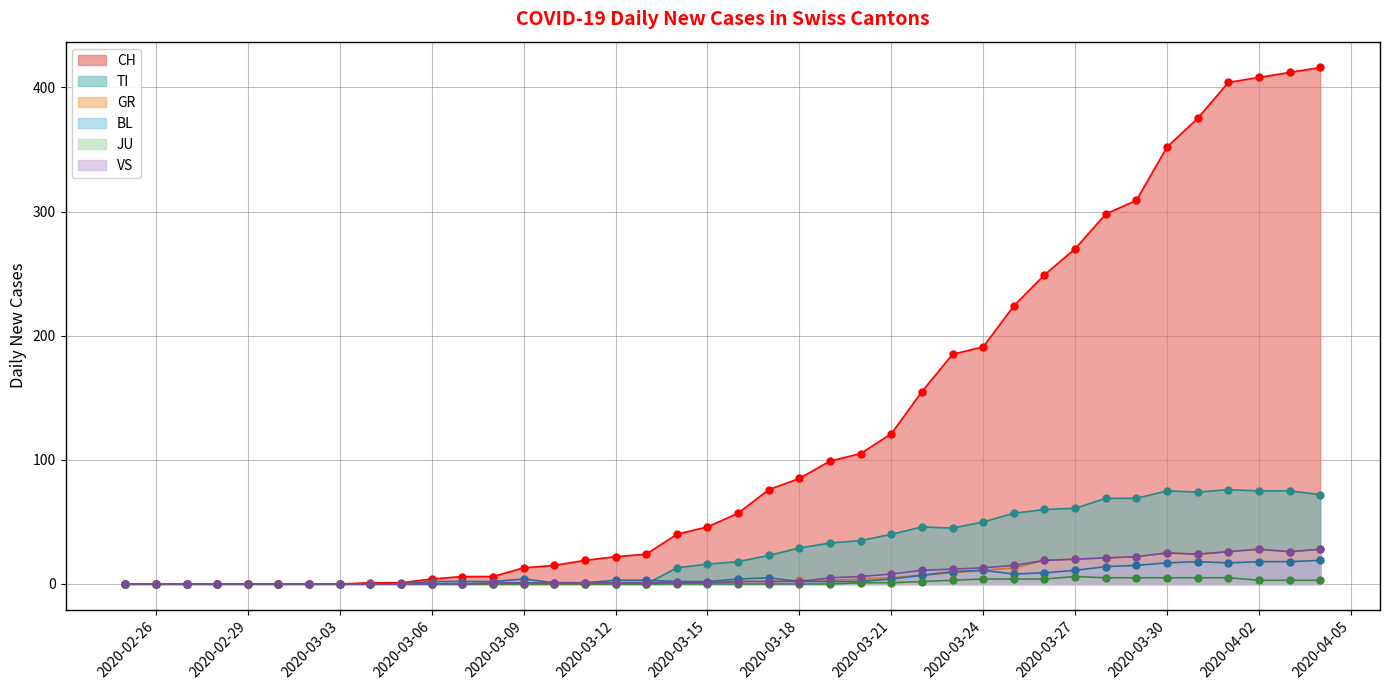

True or false: TI has more than 2 interior local peaks.

True